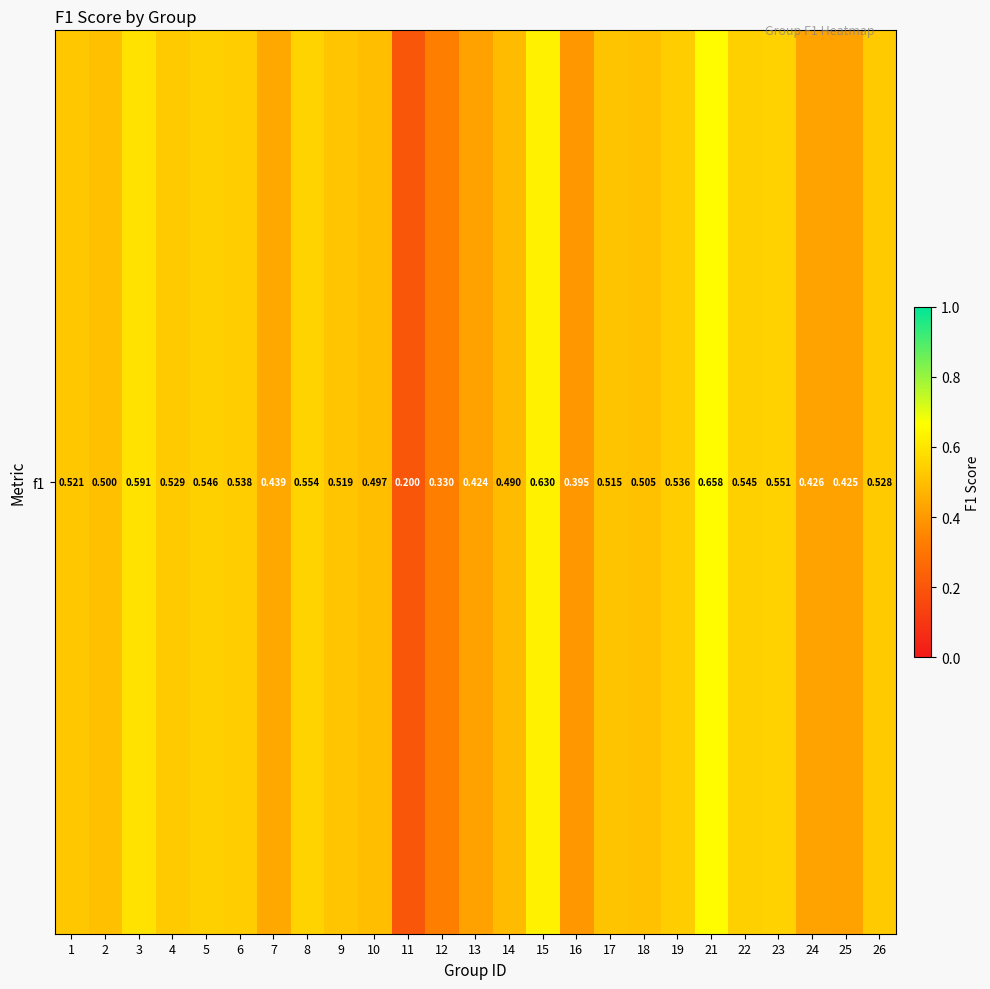

What value does the data have at 3?

0.6